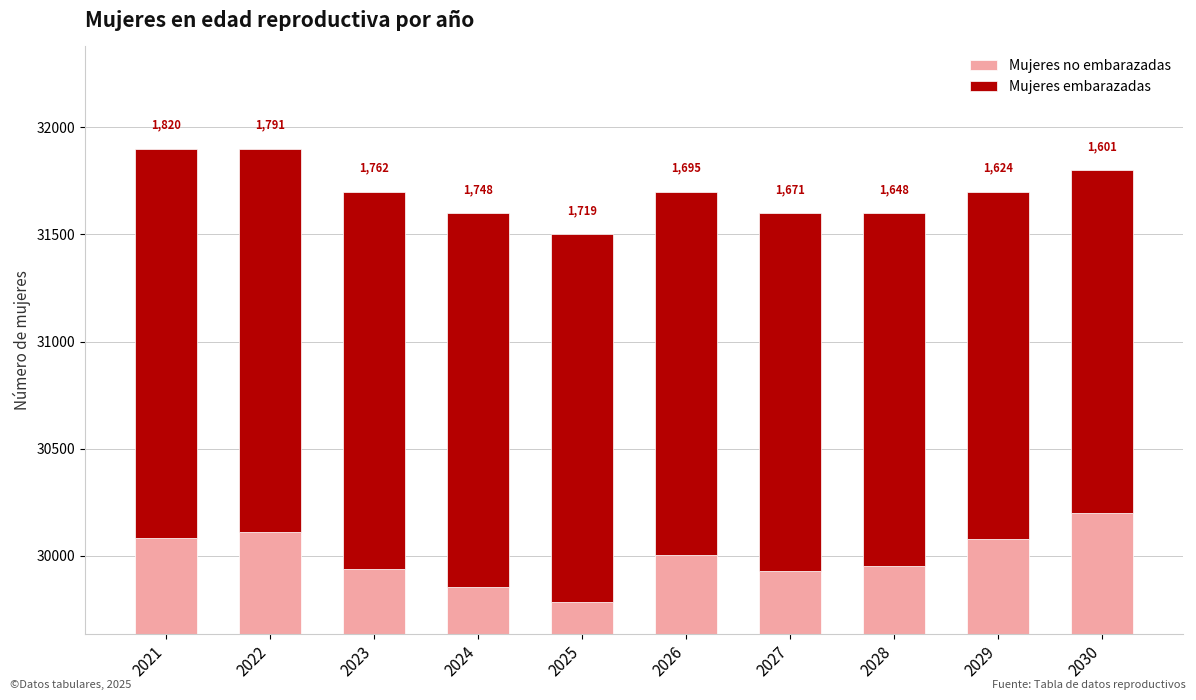

Which series changed the most between 2022 and 2023?

Mujeres no embarazadas